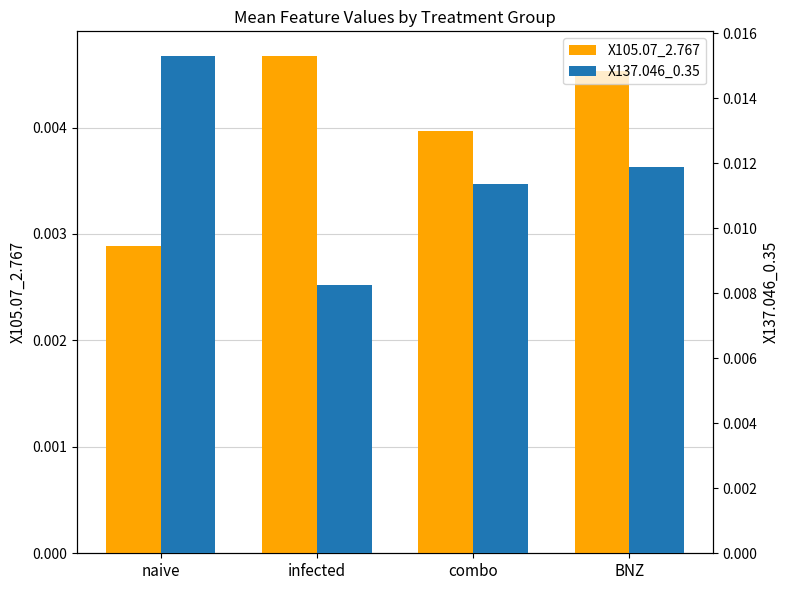

What are all the series names shown in the legend?

X105.07_2.767, X137.046_0.35